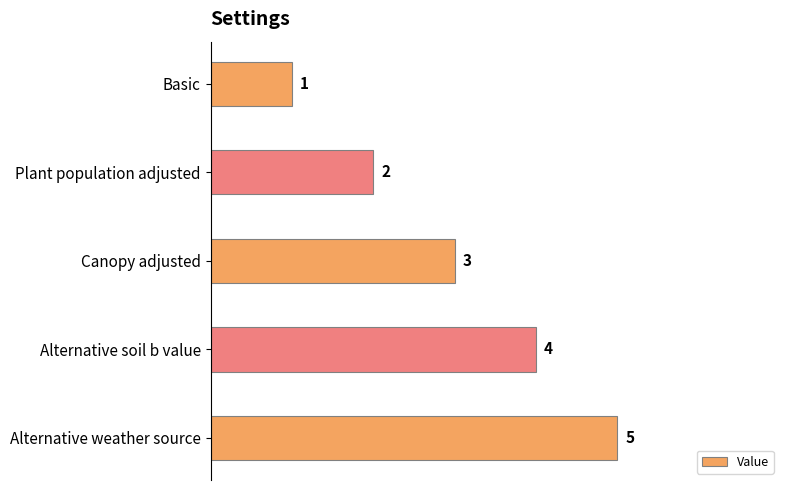

What is the difference between the maximum and minimum values?

4